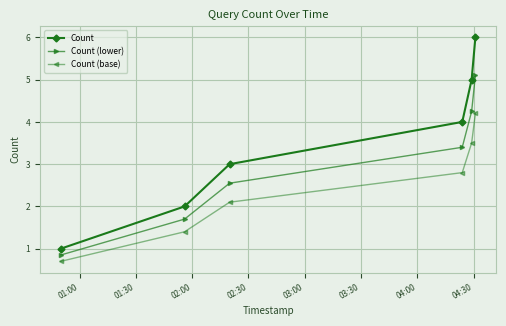

True or false: Count and Count (base) cross at least once.

False